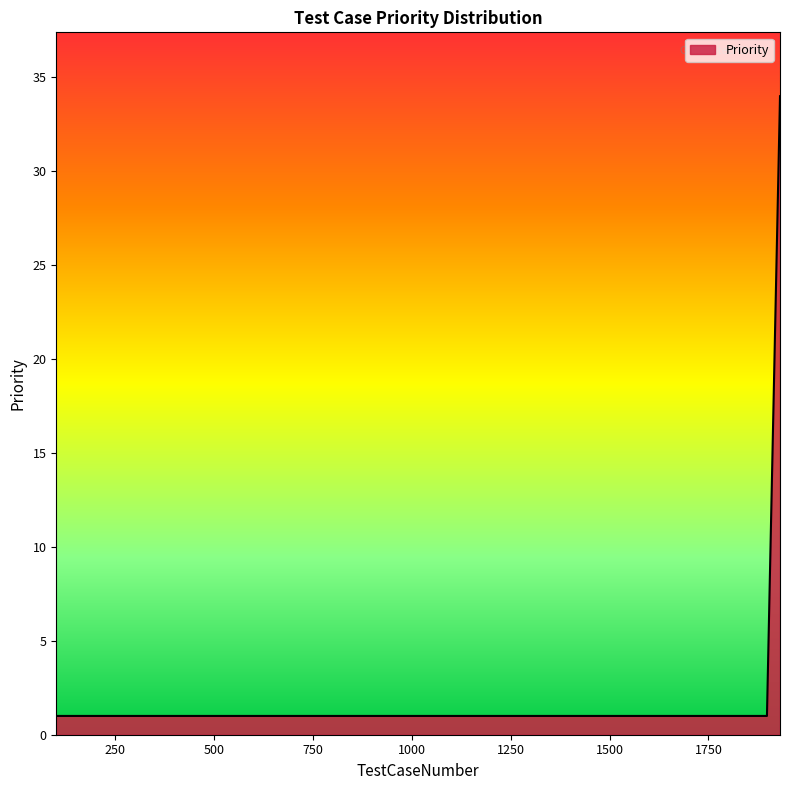

What is the change in value from 1909 to 1918?

+9